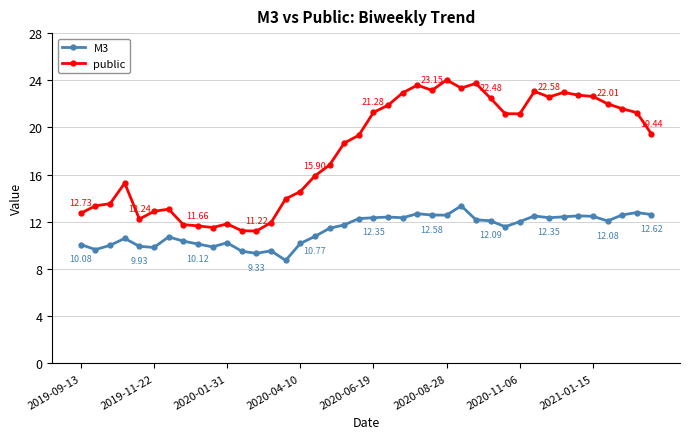

How many data points in public are above 19?

21